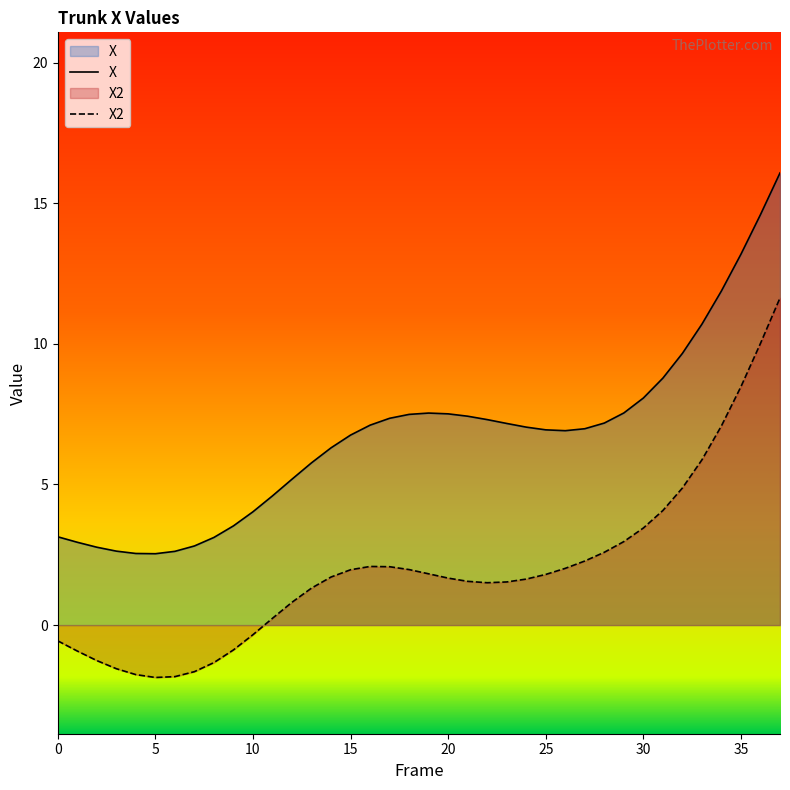

List the labels in order of X value, largest first.

37, 36, 35, 34, 33, 32, 31, 30, 29, 19, 20, 18, 21, 17, 22, 28, 23, 16, 24, 27, 25, 26, 15, 14, 13, 12, 11, 10, 9, 0, 8, 1, 7, 2, 3, 6, 4, 5